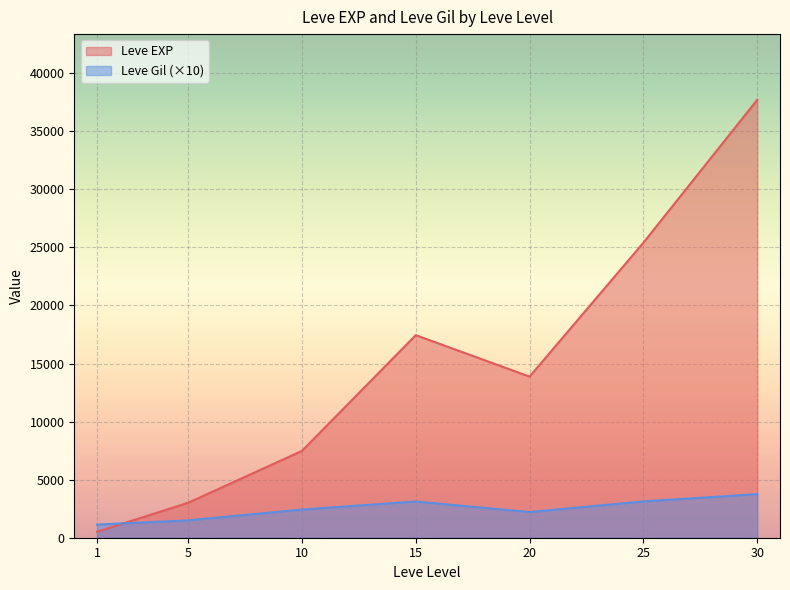

Rank the series by their average value, from lowest to highest.

Leve Gil (×10), Leve EXP